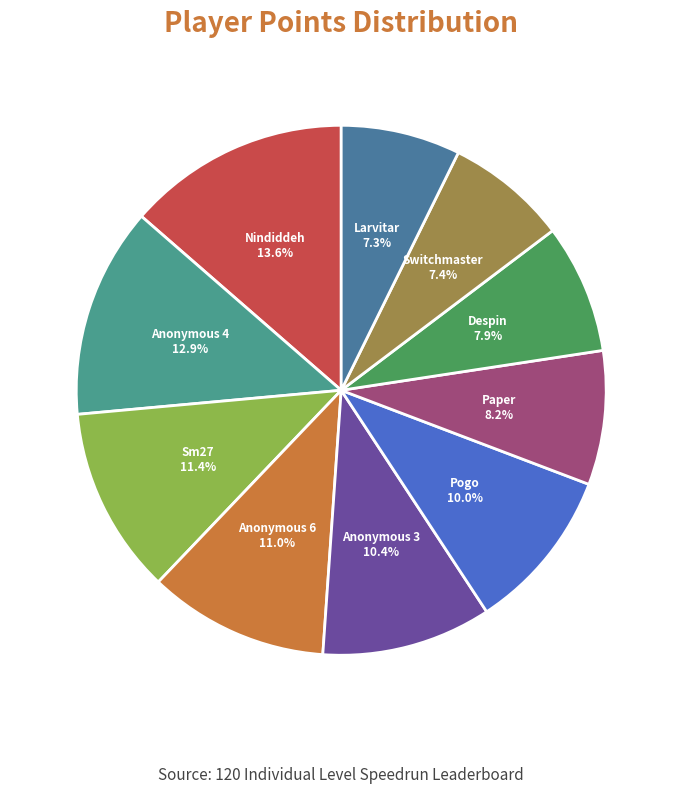

Is Switchmaster the majority of the pie?

No